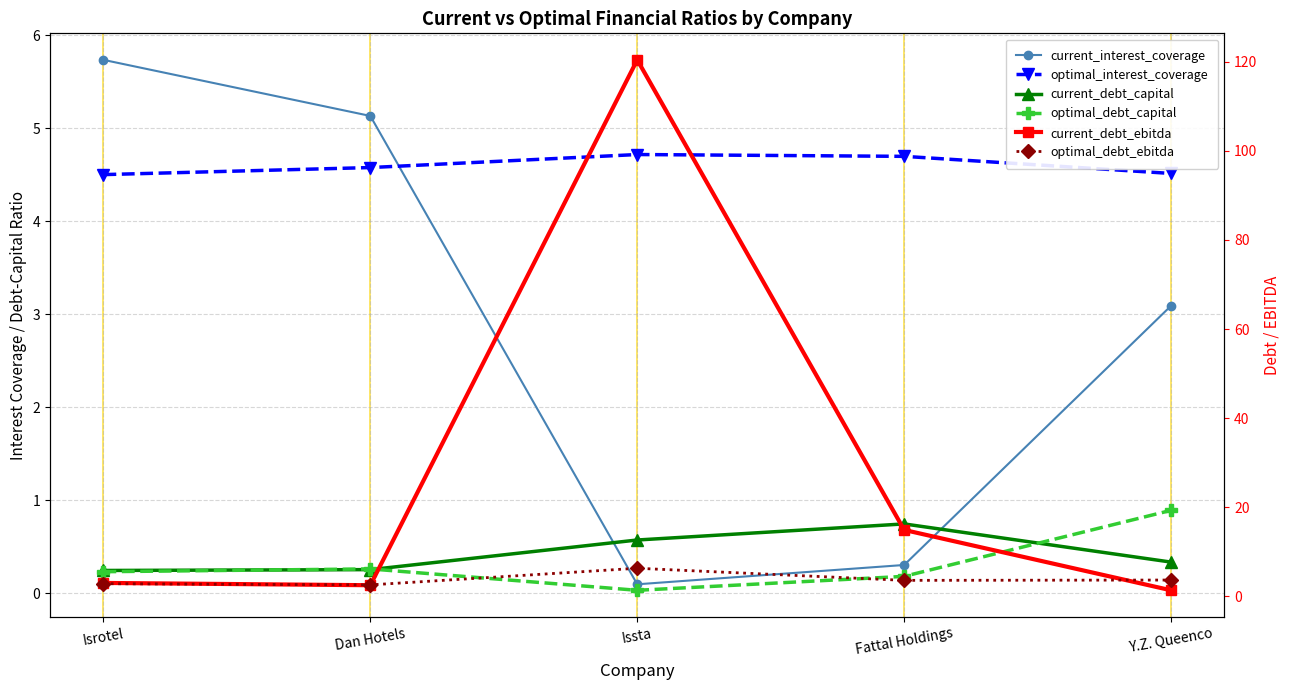

At how many categories does at least one series exceed 61?

1